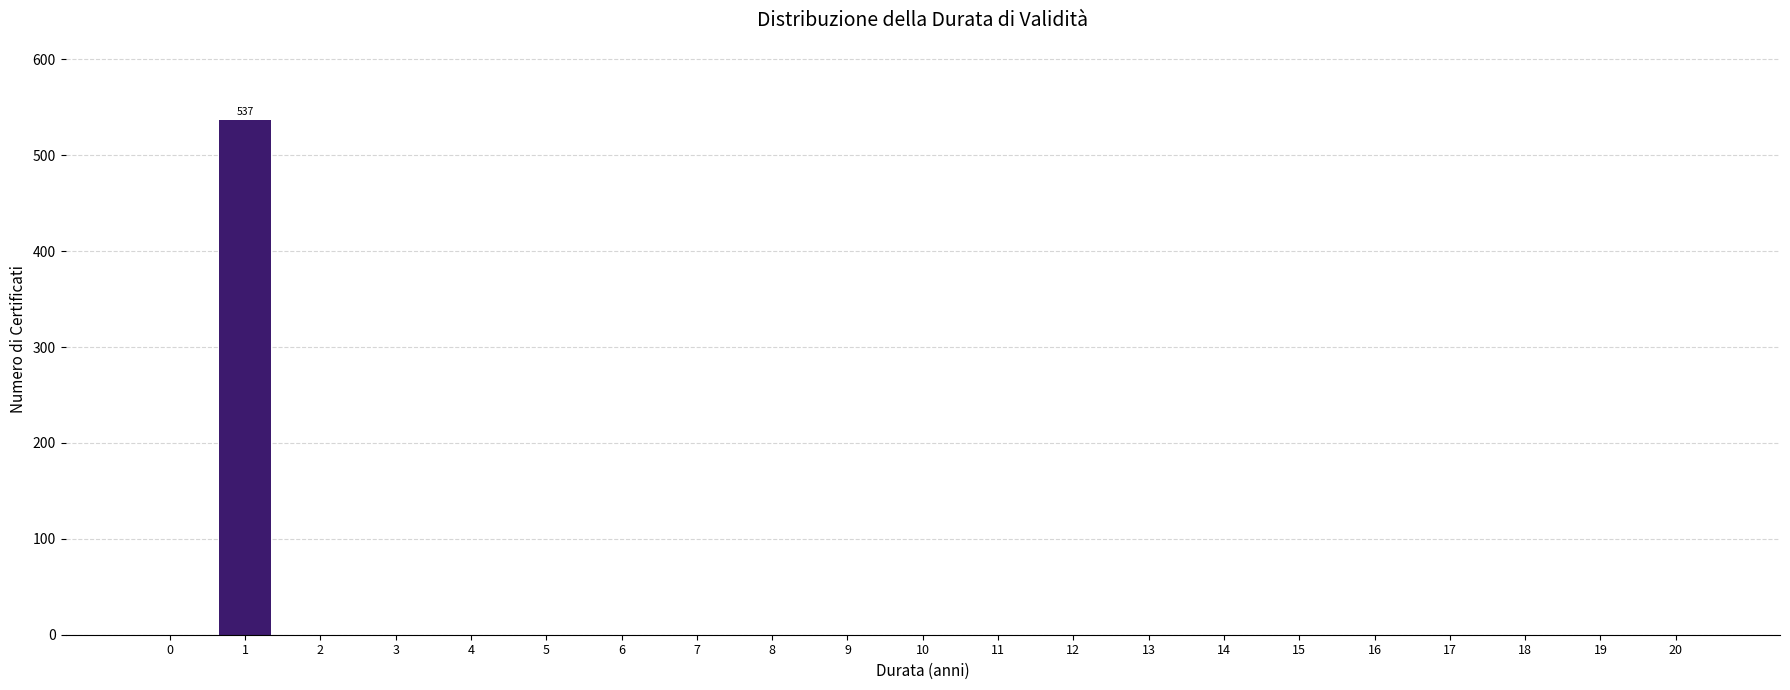

Reading left to right, extract all data points from this chart.

0=0	1=537	2=0	3=0	4=0	5=0	6=0	7=0	8=0	9=0	10=0	11=0	12=0	13=0	14=0	15=0	16=0	17=0	18=0	19=0	20=0